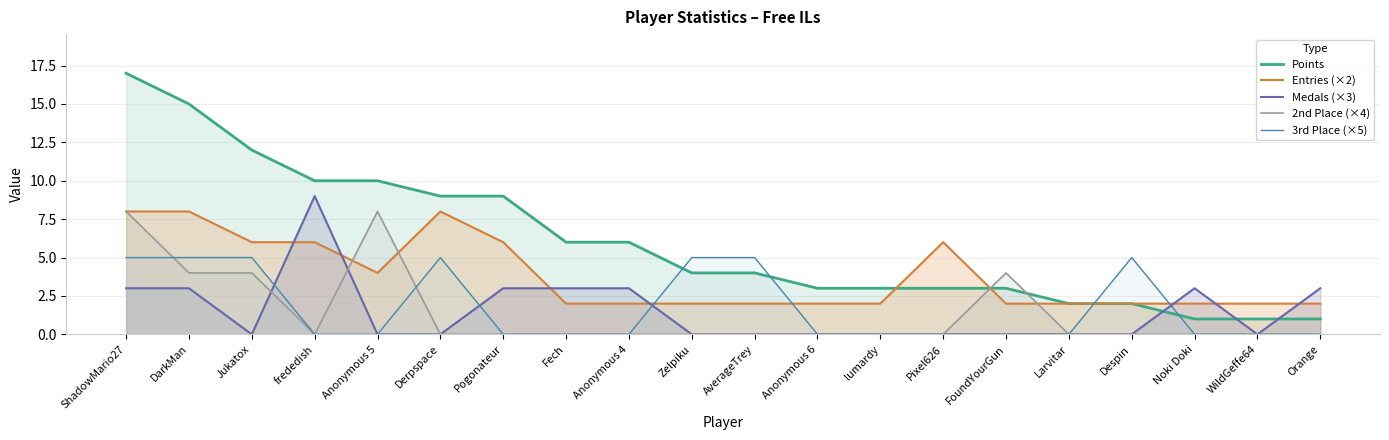

At how many categories does at least one series exceed 0?

20